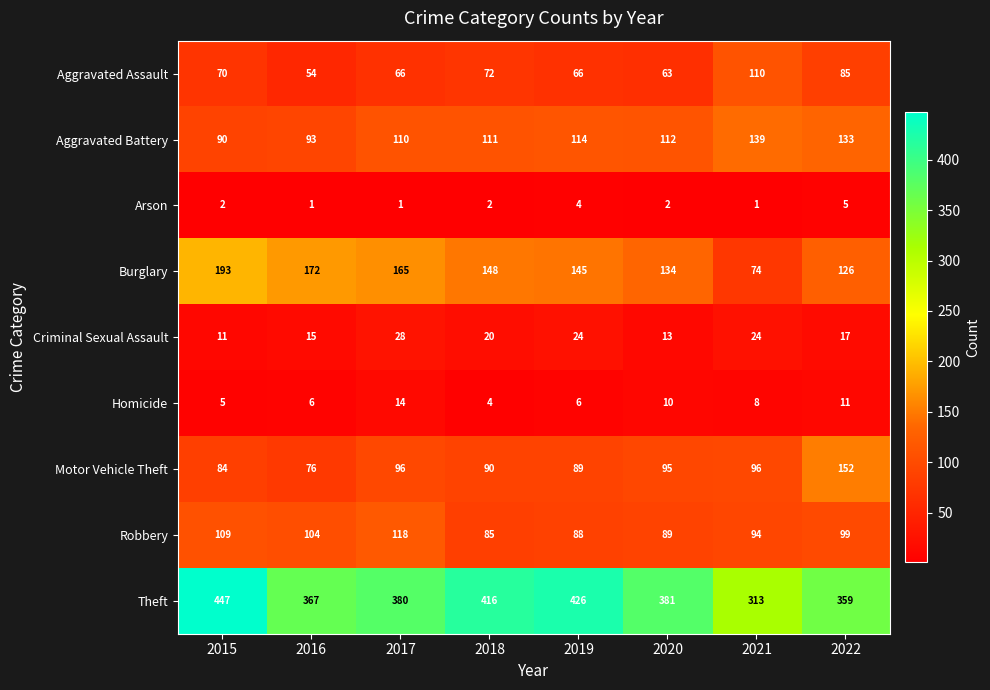

What is the average value of the Aggravated Assault series?

73